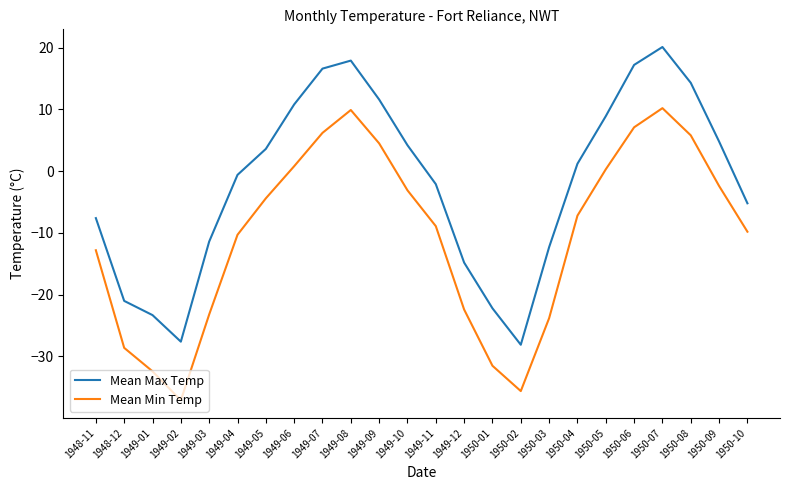

List the series in order of their overall mean, lowest first.

Mean Min Temp, Mean Max Temp